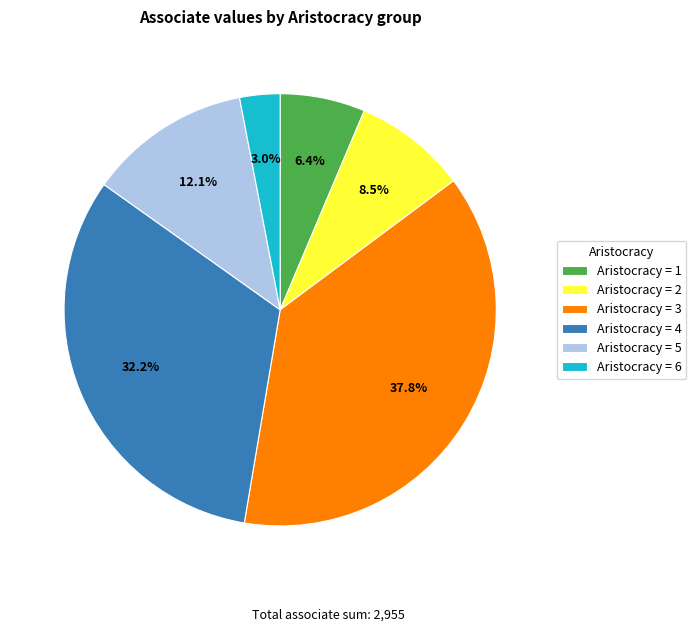

What is the largest slice in the pie chart?

Aristocracy = 3